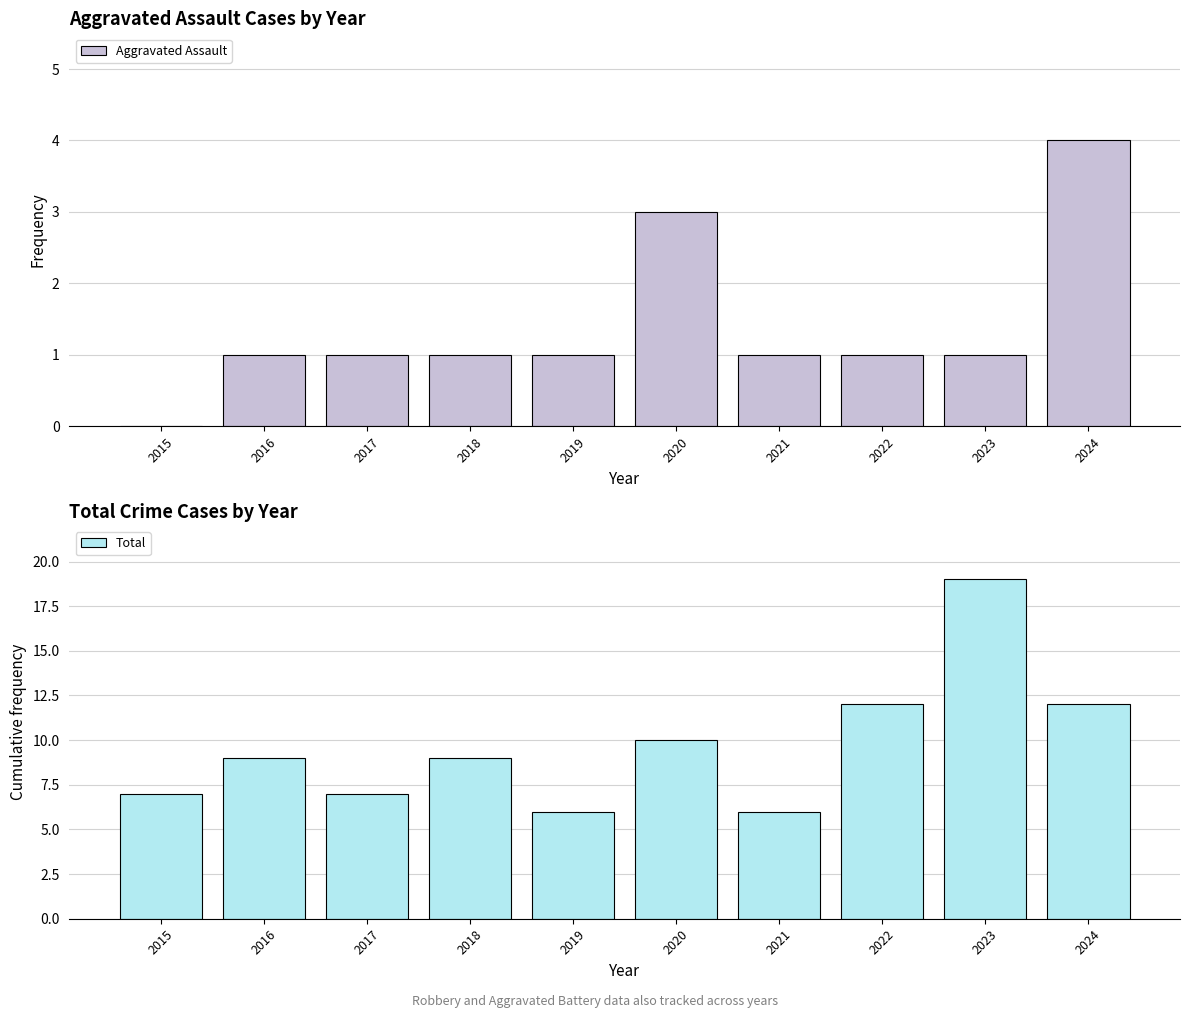

What is the total value across all series at 2015?

7